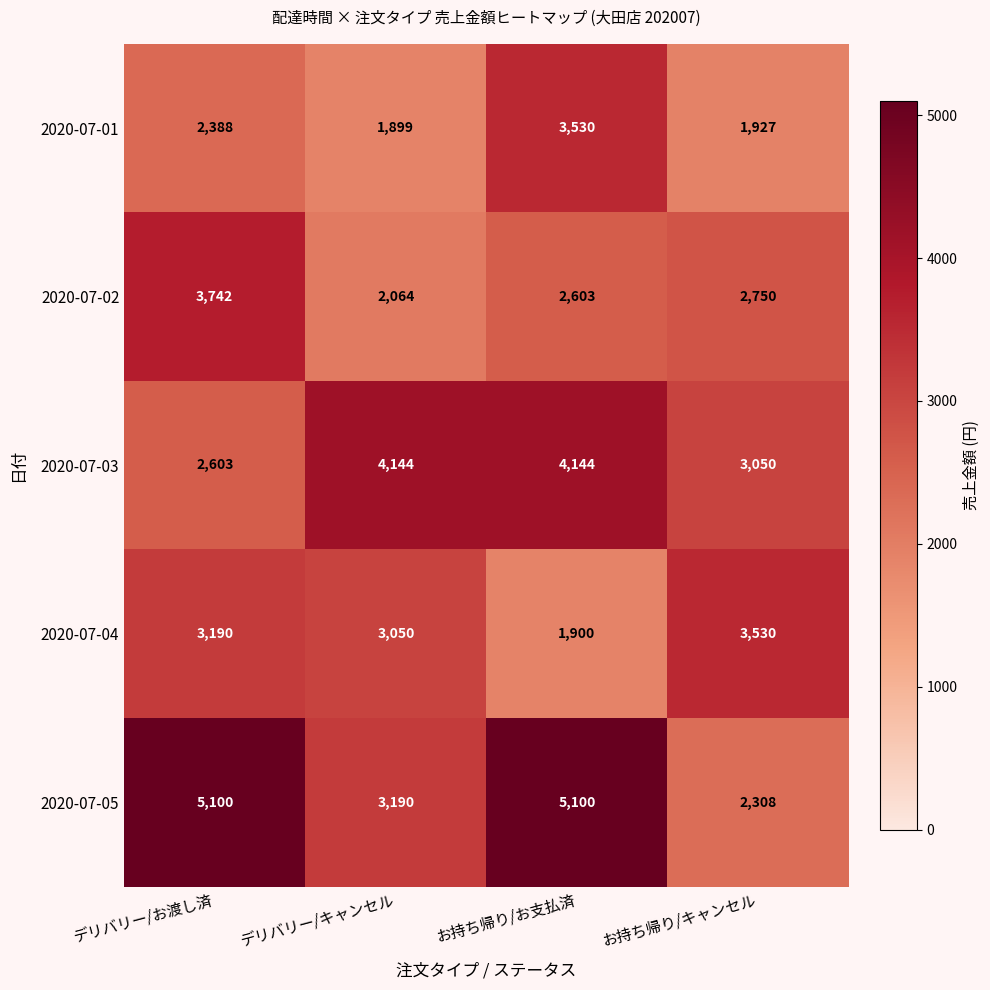

Count the 2020-07-03 values in the range 3050 to 4144.

3